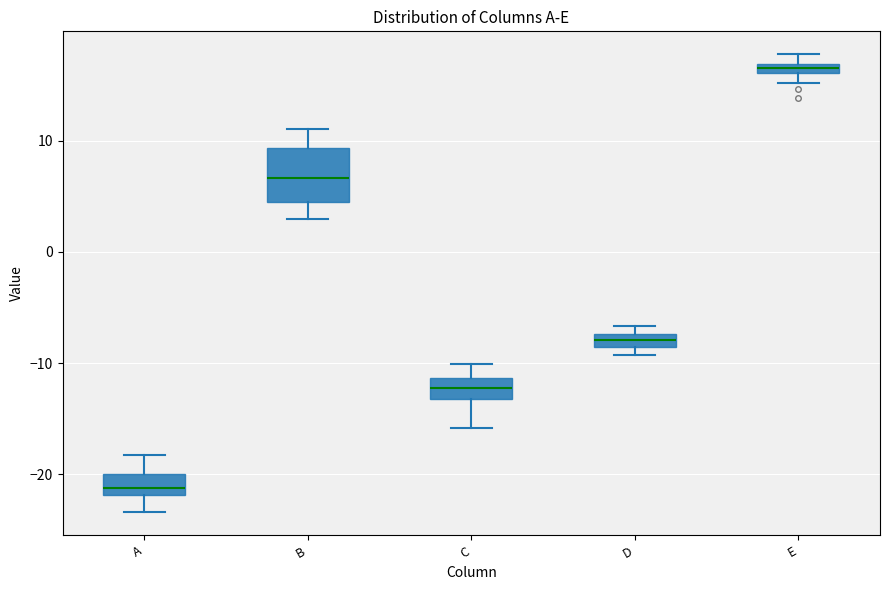

Which box's median line is the highest?

E